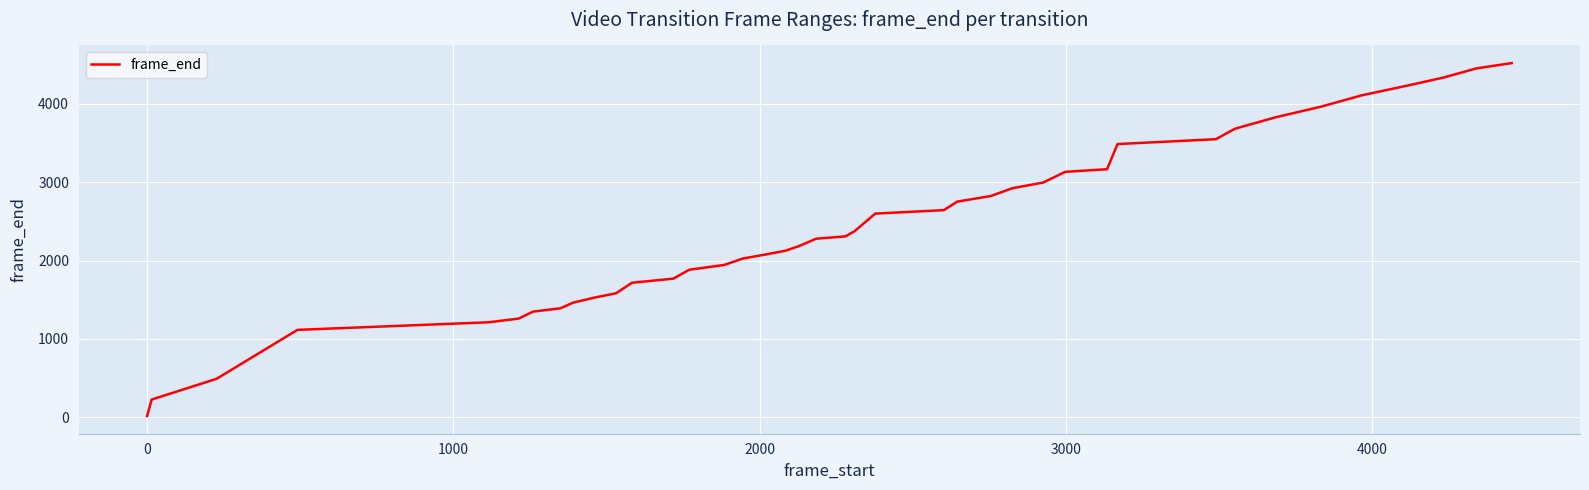

What is the difference between the maximum and minimum values?

4508